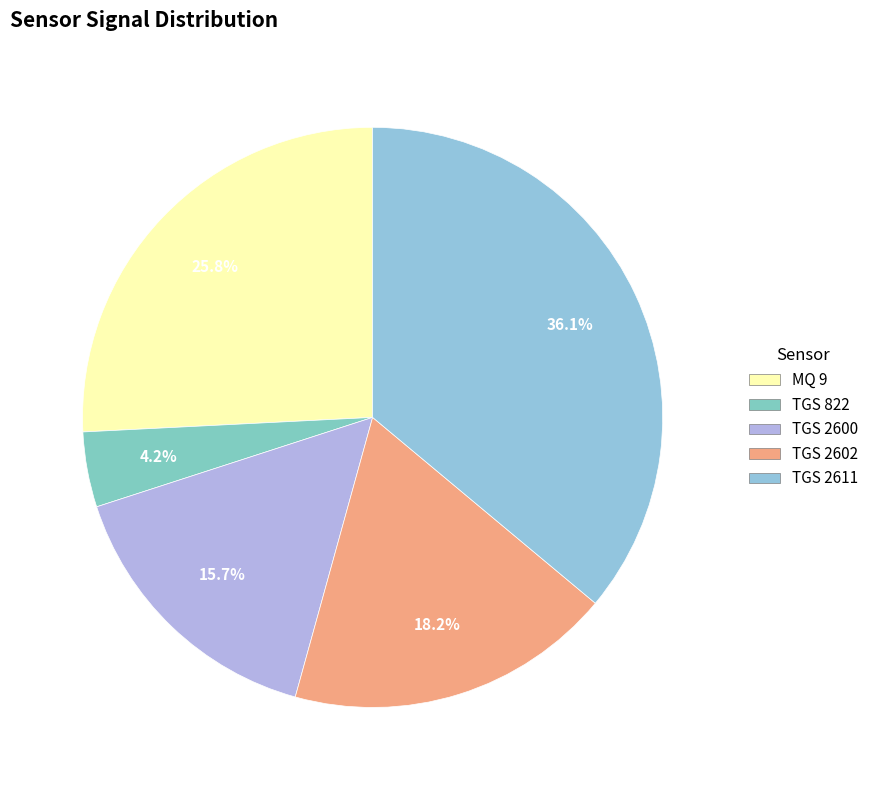

Rank the categories by value from highest to lowest.

TGS 2611, MQ 9, TGS 2602, TGS 2600, TGS 822